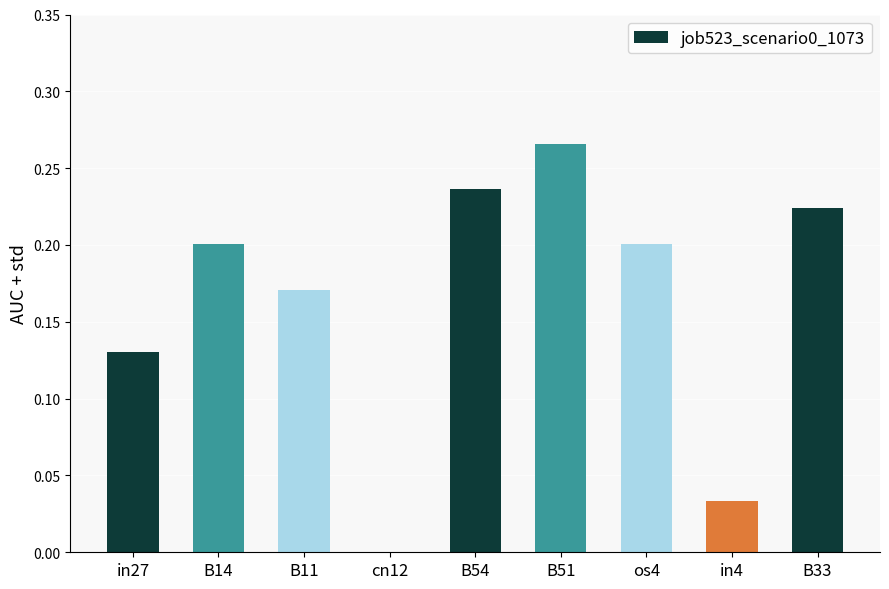

What is the sum of the values at B33 and B11?

0.4